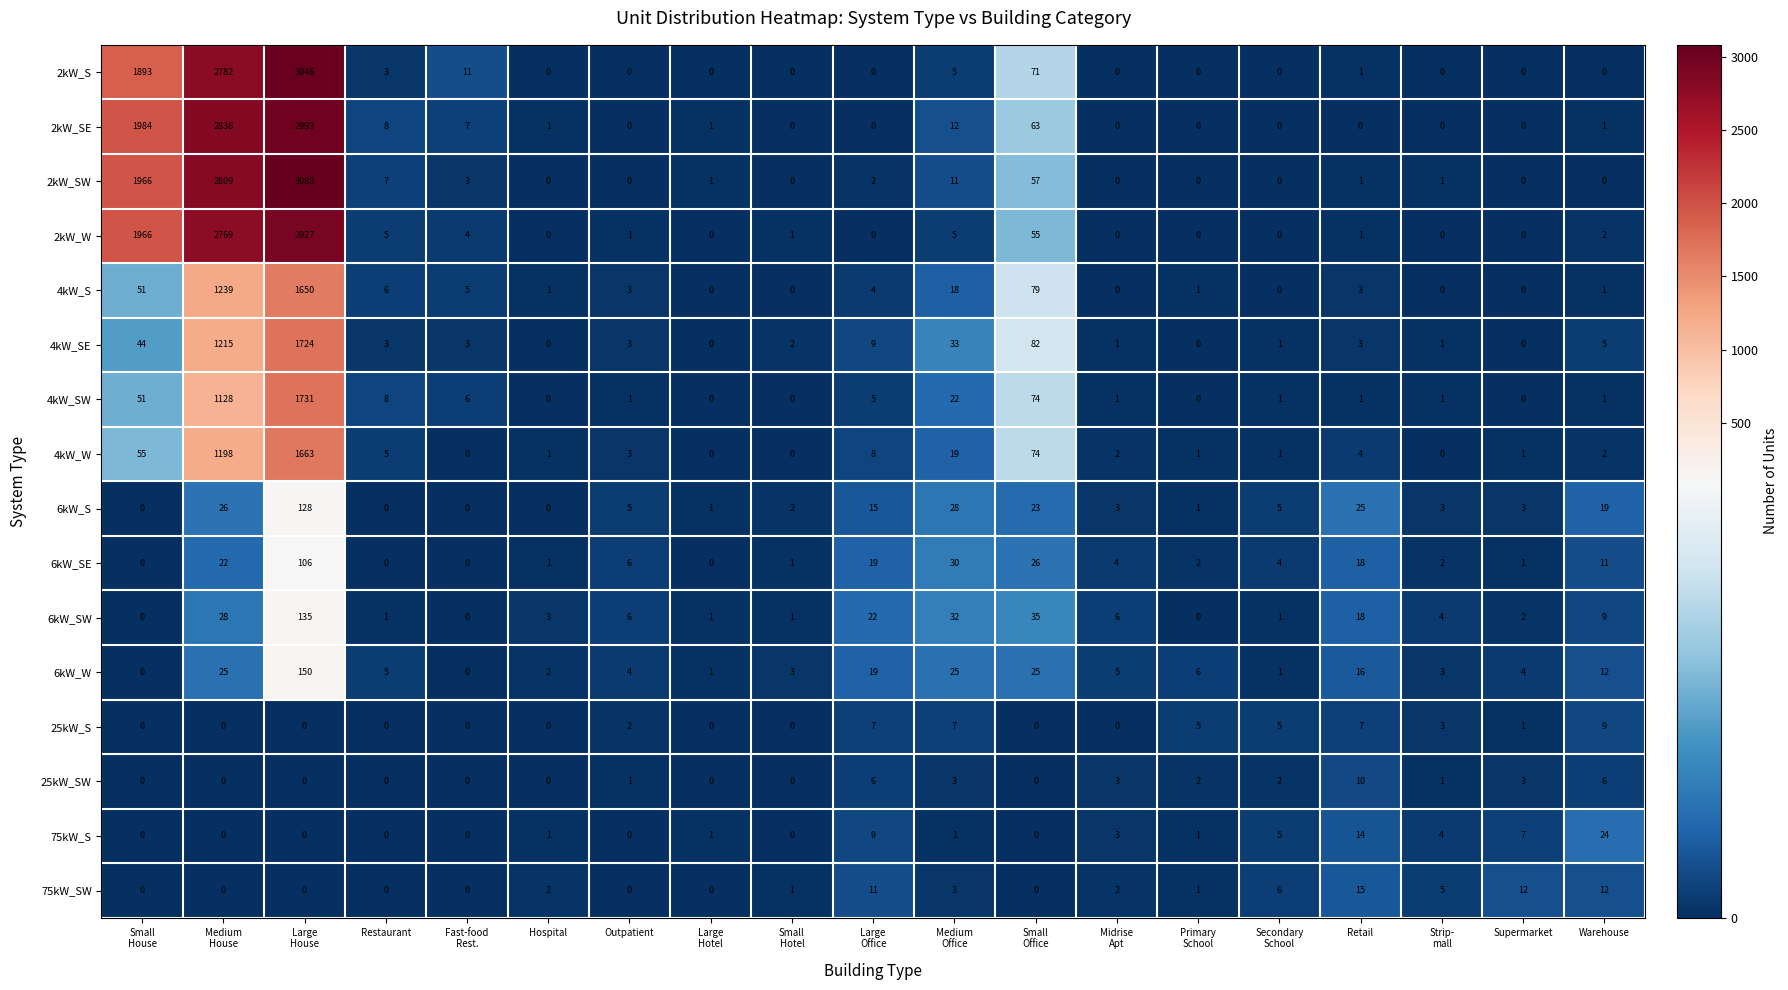

Which series has the largest total across all categories?

2kW_SW